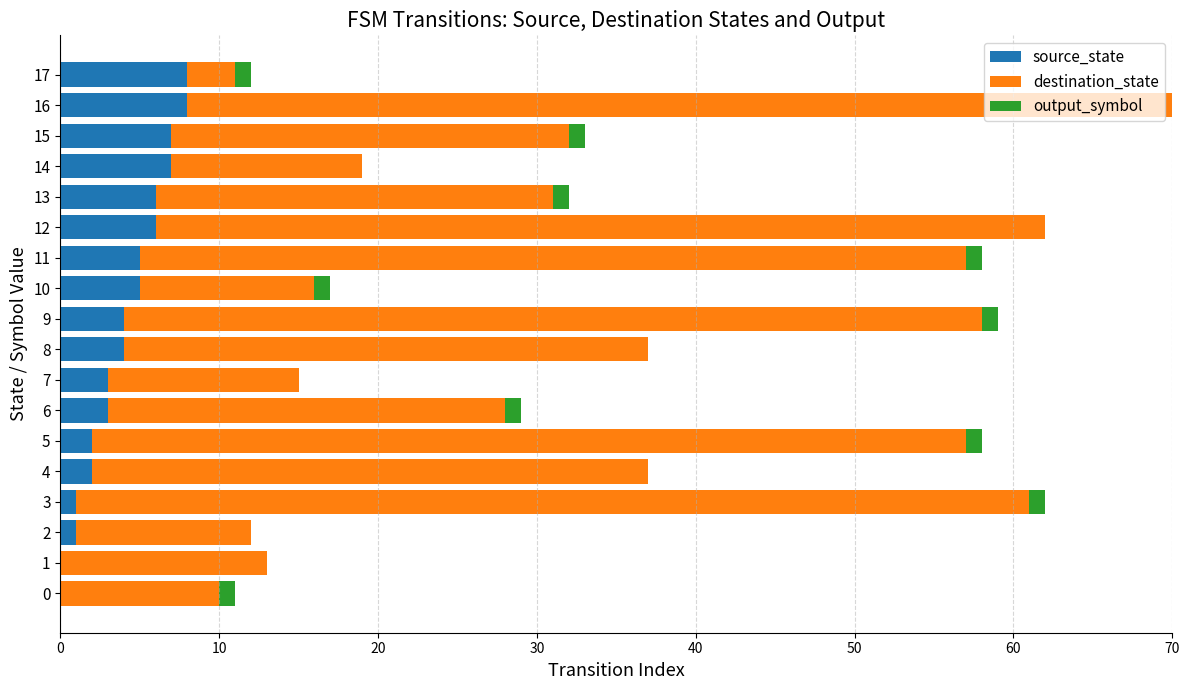

Is it true that source_state equals 3 at 14?

False